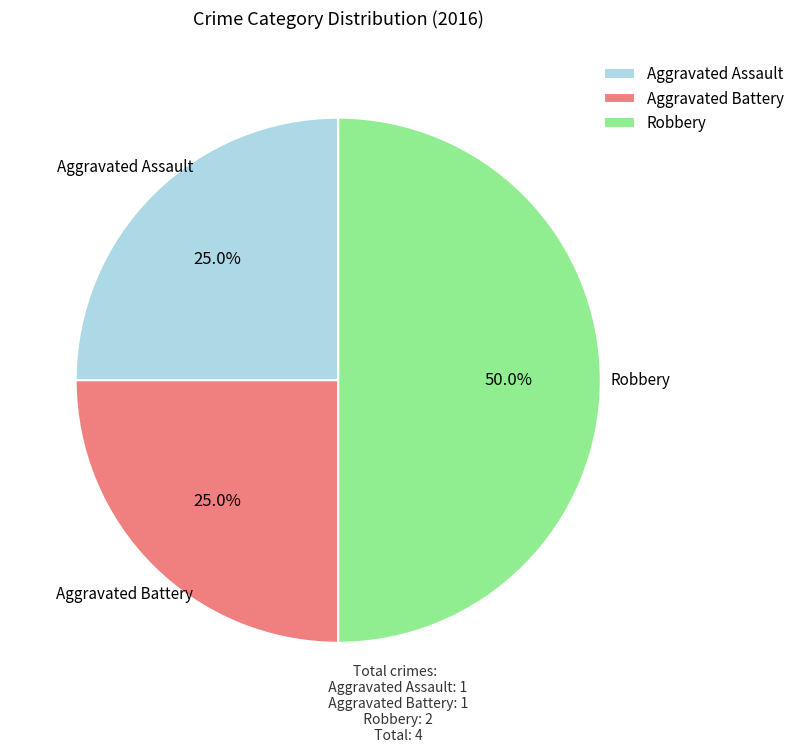

Does Aggravated Battery account for over 50% of the chart?

No